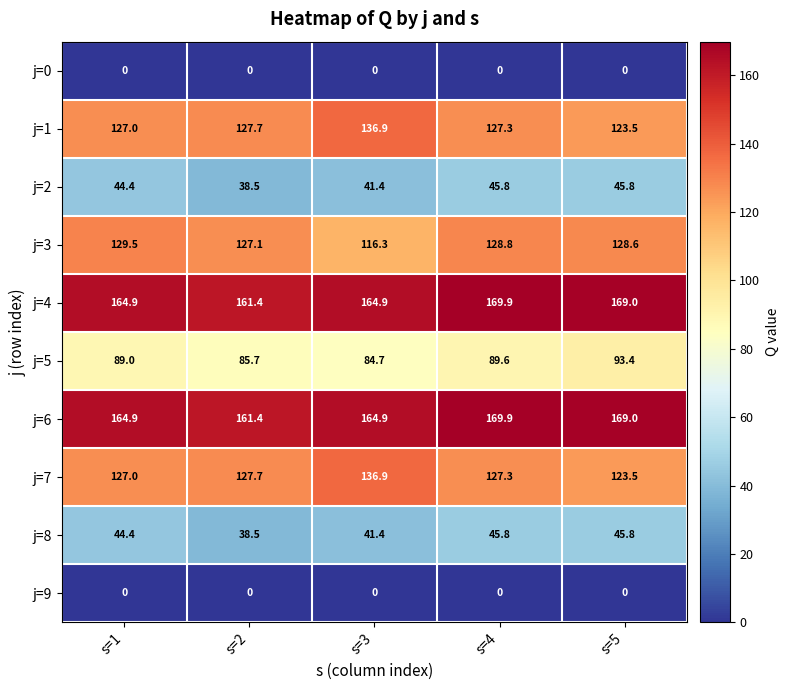

How many categories are shown in the chart?

5